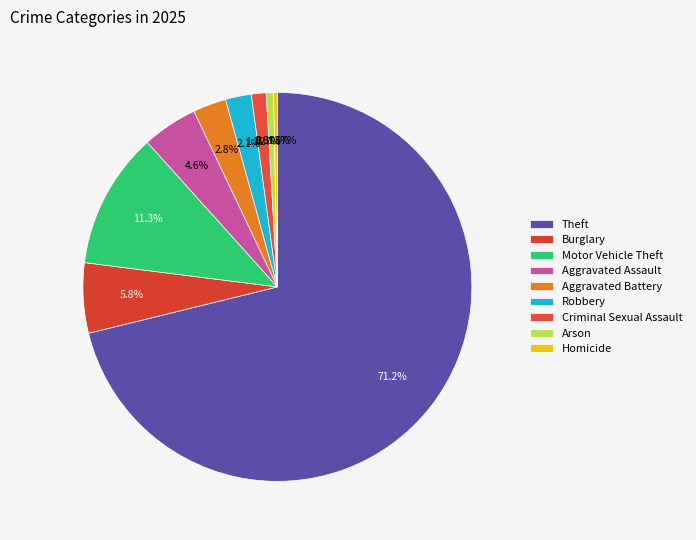

To the nearest percent, what percentage of the pie is Motor Vehicle Theft?

11%